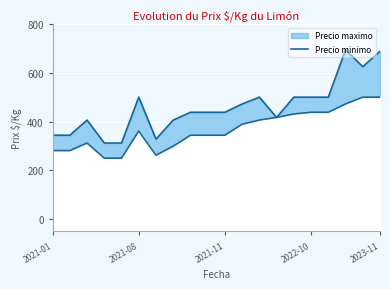

What is the sum of all values?

7319